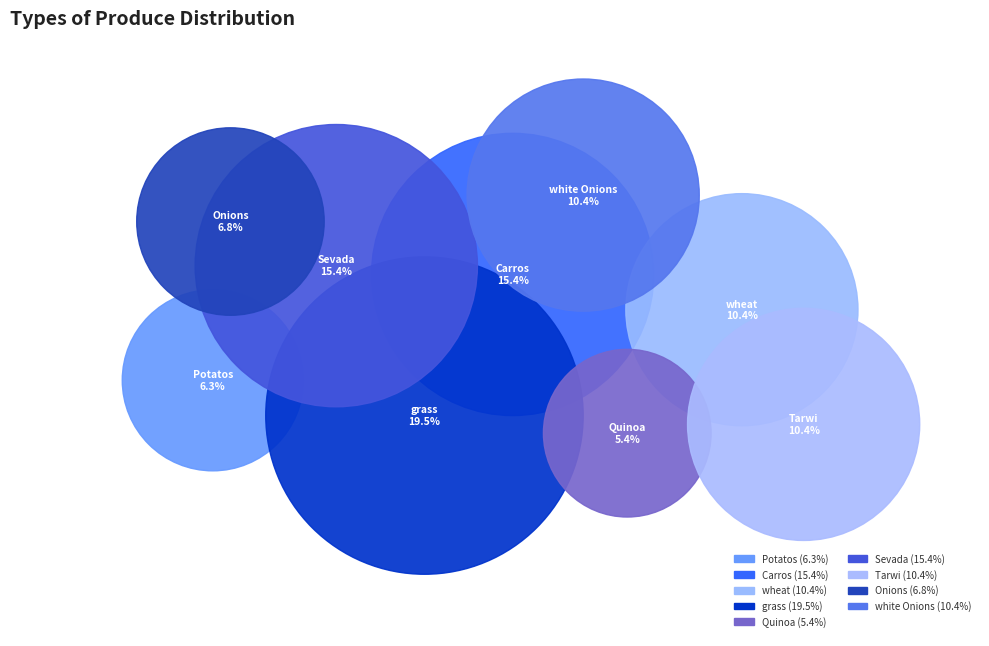

To the nearest percent, what percentage of the pie is Sevada?

15%